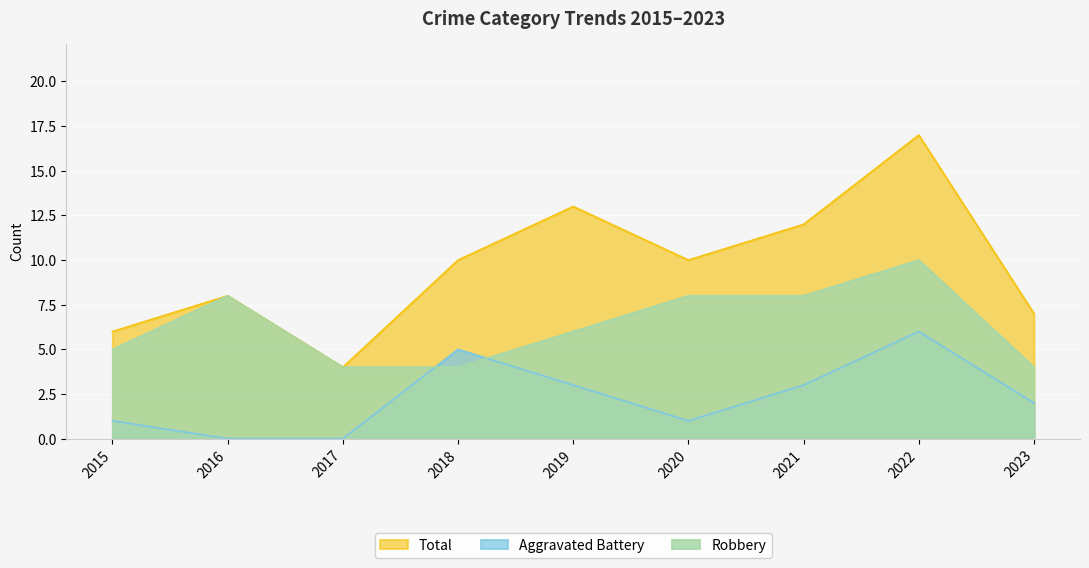

Reading left to right, transcribe all the data shown in this chart.

Robbery: 2015=5	2016=8	2017=4	2018=4	2019=6	2020=8	2021=8	2022=10	2023=4
Aggravated Battery: 2015=1	2016=0	2017=0	2018=5	2019=3	2020=1	2021=3	2022=6	2023=2
Total: 2015=6	2016=8	2017=4	2018=10	2019=13	2020=10	2021=12	2022=17	2023=7